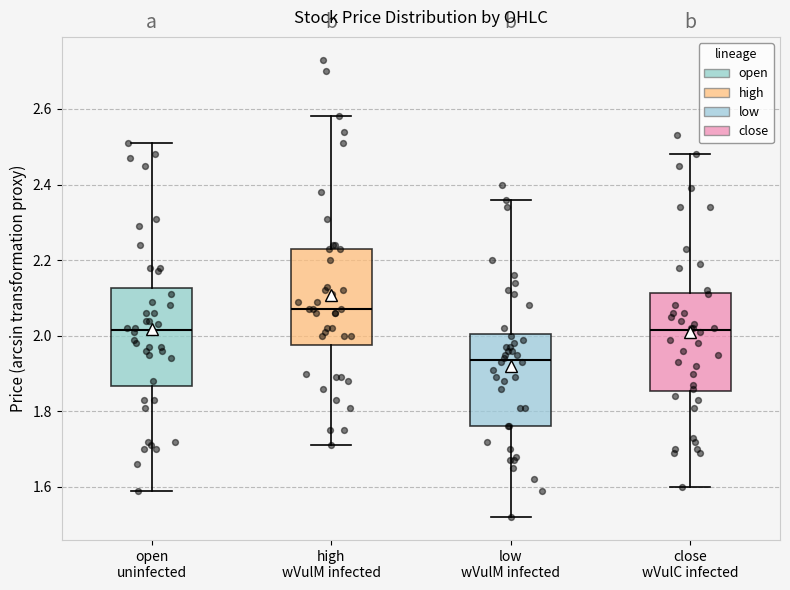

Where does the upper whisker of the box for open uninfected end on the y-axis? The values are not printed on the chart, so give them approximately, as read against the axis.

2.52